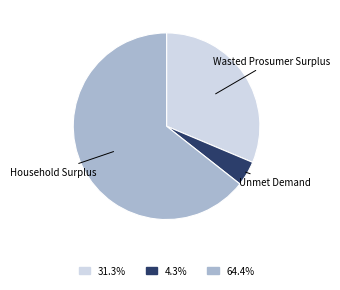

What is the smallest slice in the pie chart?

Unmet Demand